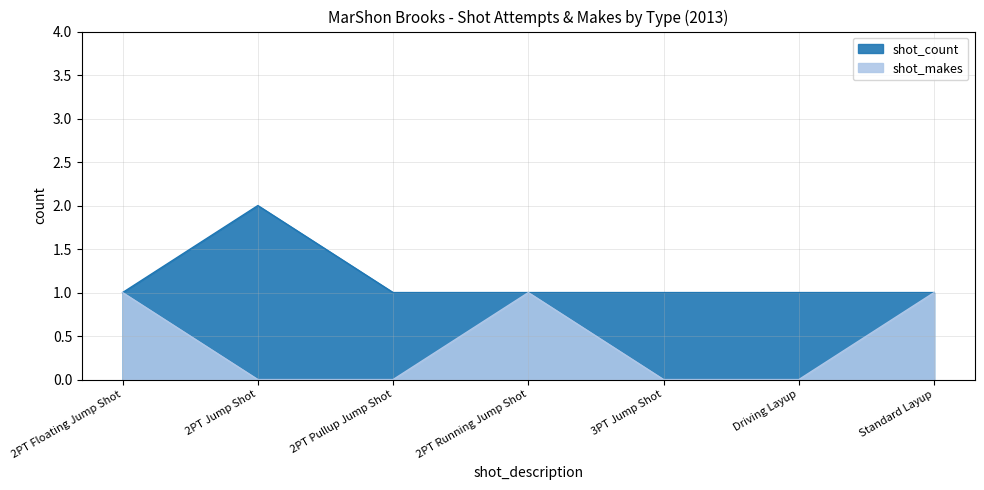

Which label corresponds to the largest value in the chart?

2PT Jump Shot